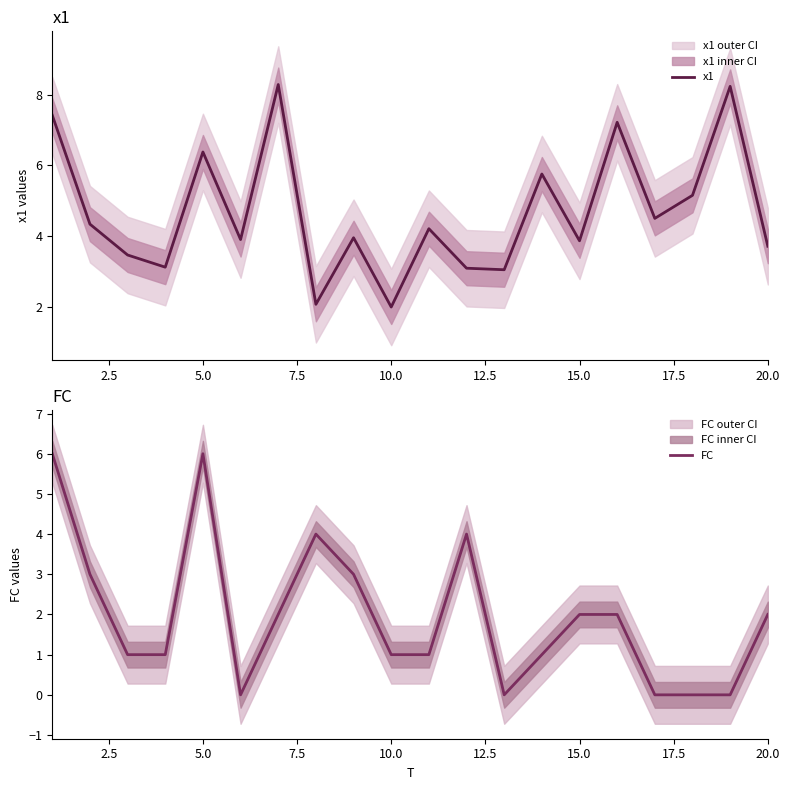

The value of FC at 10.0 is 0. True or false?

False